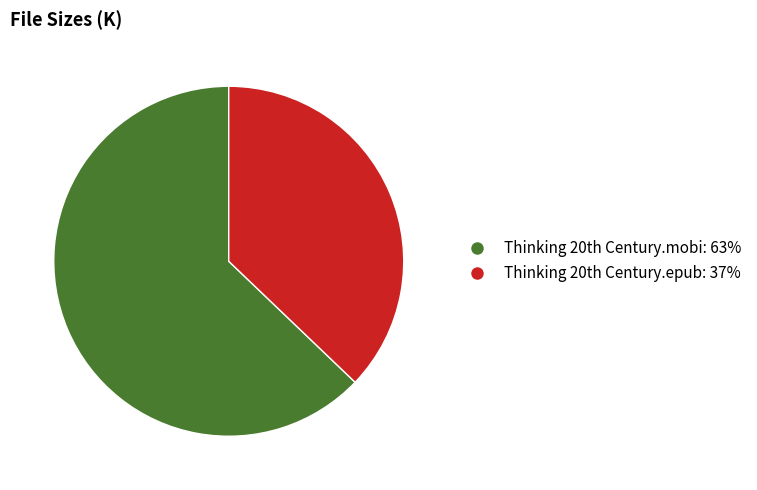

Count the number of slices in the pie.

2